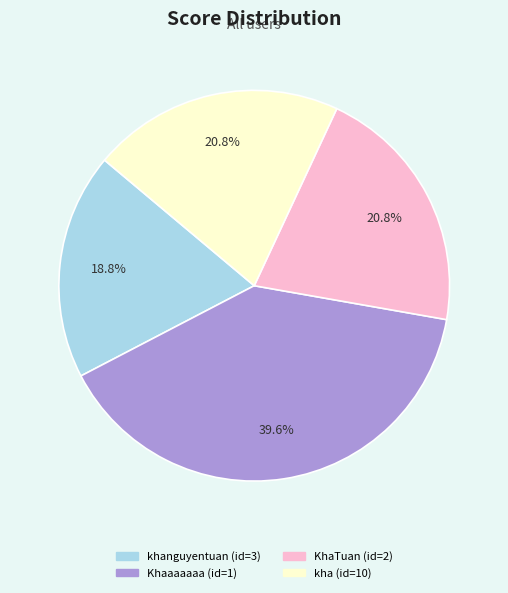

Which category has the biggest portion of the pie?

Khaaaaaaa (id=1)